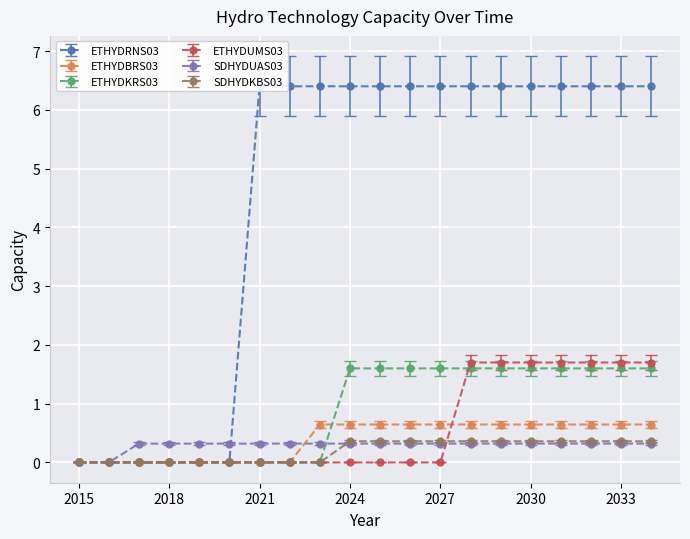

At which label does ETHYDRNS03 first exceed 6?

2021